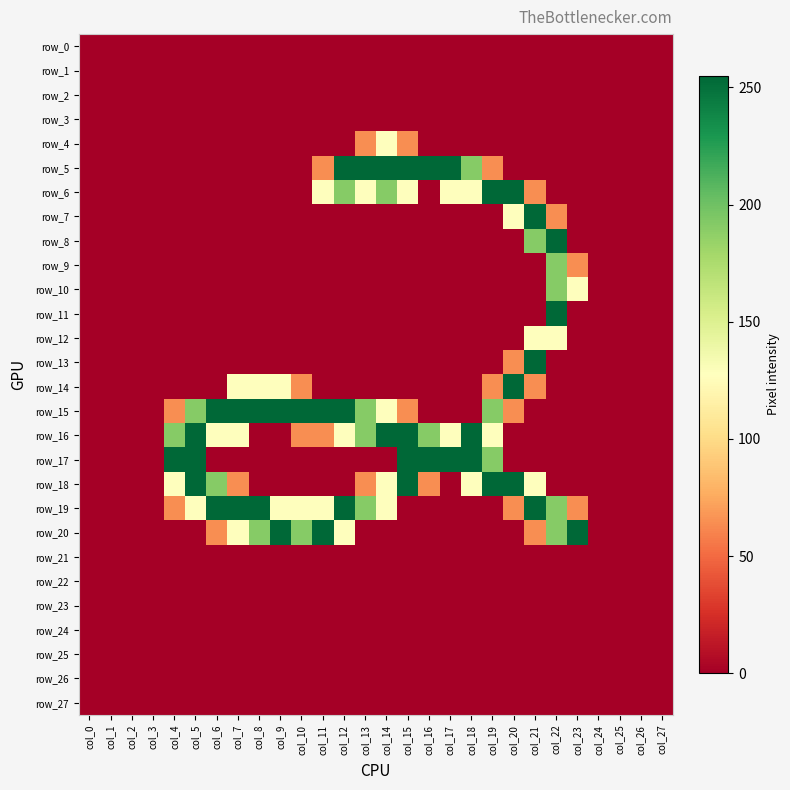

Where is row_14 nearest to the value 127?

col_7